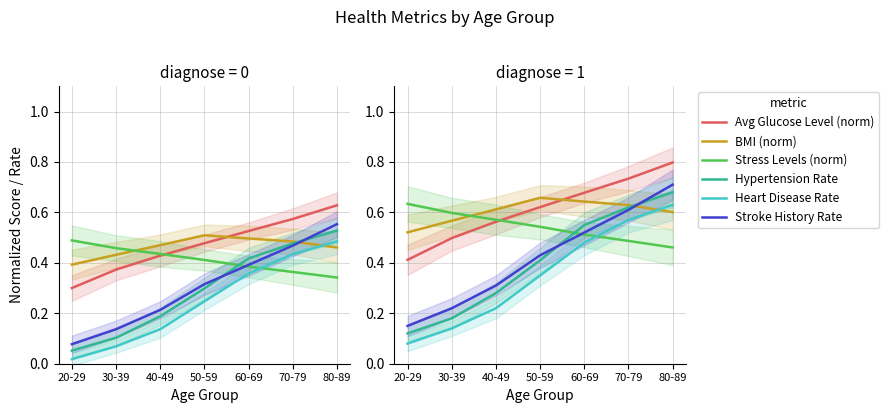

At how many categories does at least one series exceed 0?

7